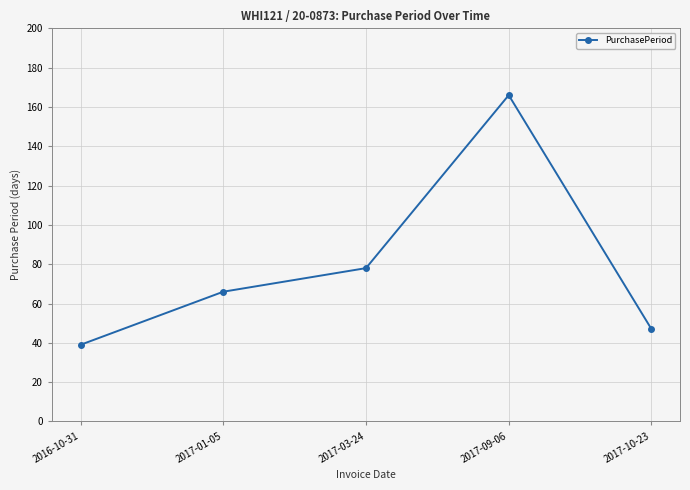

What is the approximate value at 2017-09-06, to the nearest 10?

170